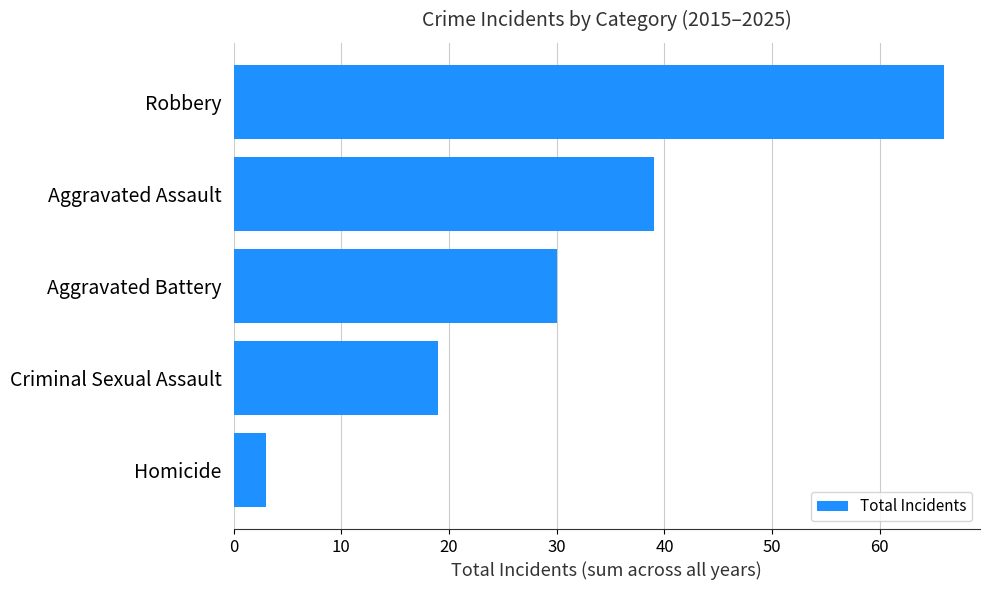

Rank the categories by value from highest to lowest.

Robbery, Aggravated Assault, Aggravated Battery, Criminal Sexual Assault, Homicide